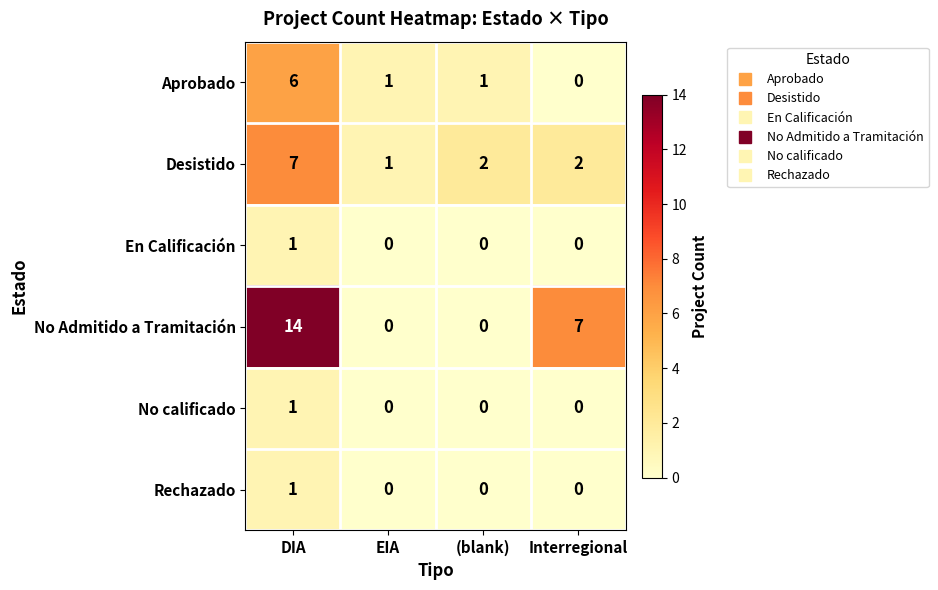

Is it true that Desistido equals 2 at DIA?

False